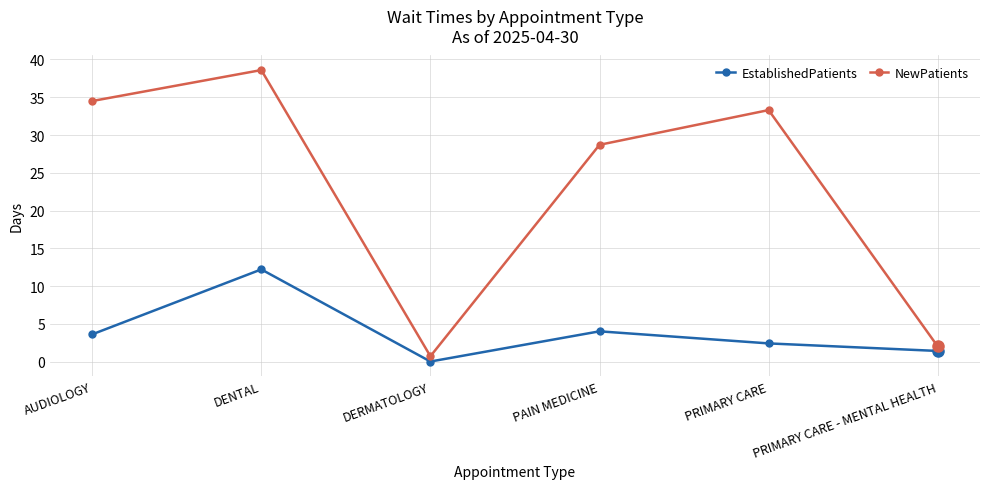

What are all the series names shown in the legend?

EstablishedPatients, NewPatients